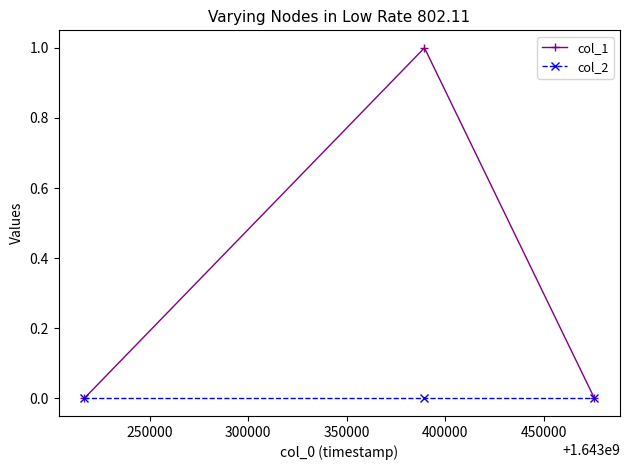

What is the difference between the maximum and second lowest values in the col_1 series?

1